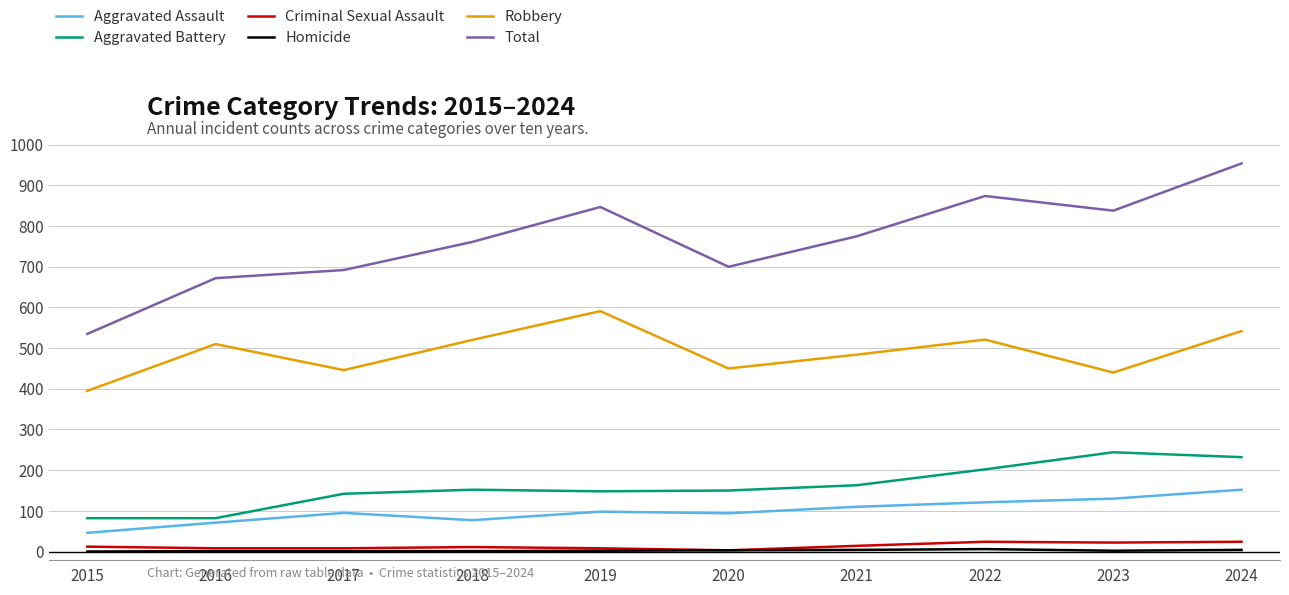

Rank the series by their maximum value, from highest to lowest.

Total, Robbery, Aggravated Battery, Aggravated Assault, Criminal Sexual Assault, Homicide